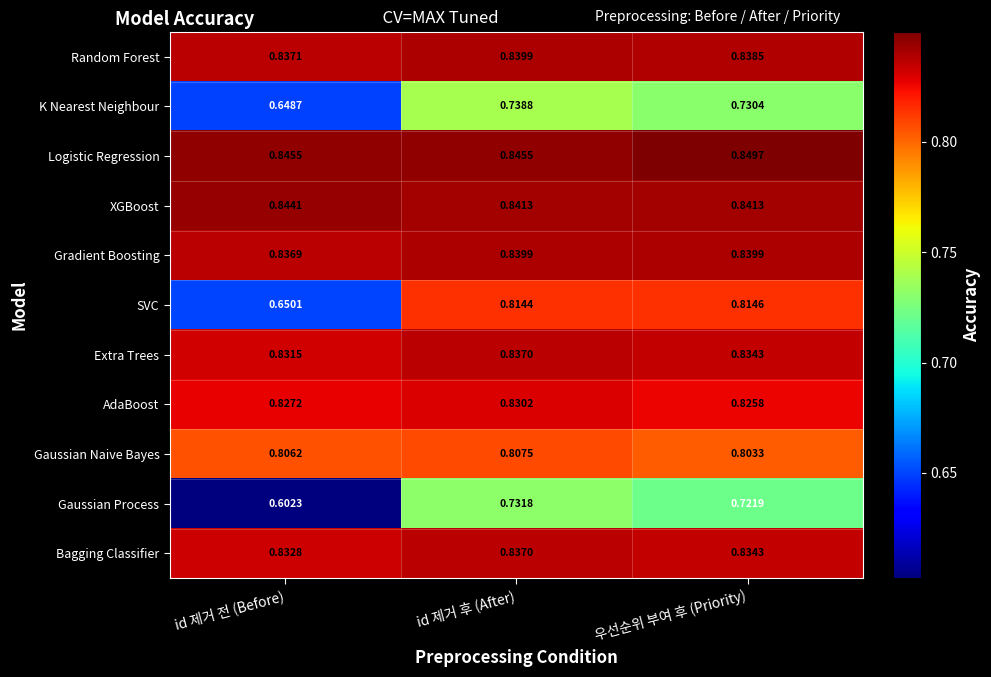

Which series has the largest total across all categories?

Logistic Regression